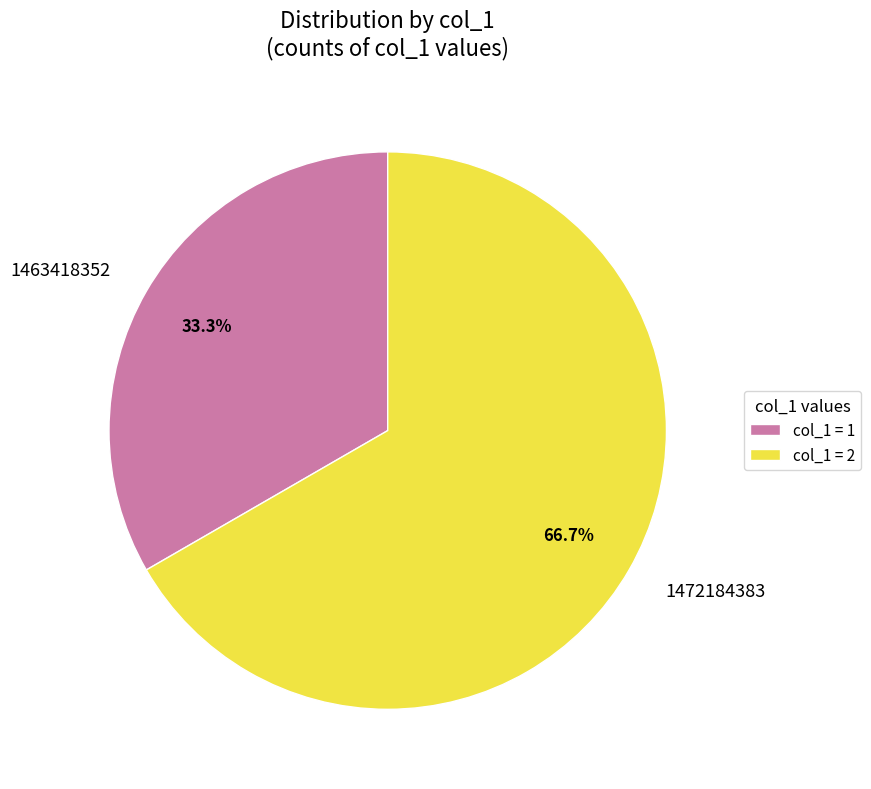

What portion of the pie excludes 1463418352?

66.7%